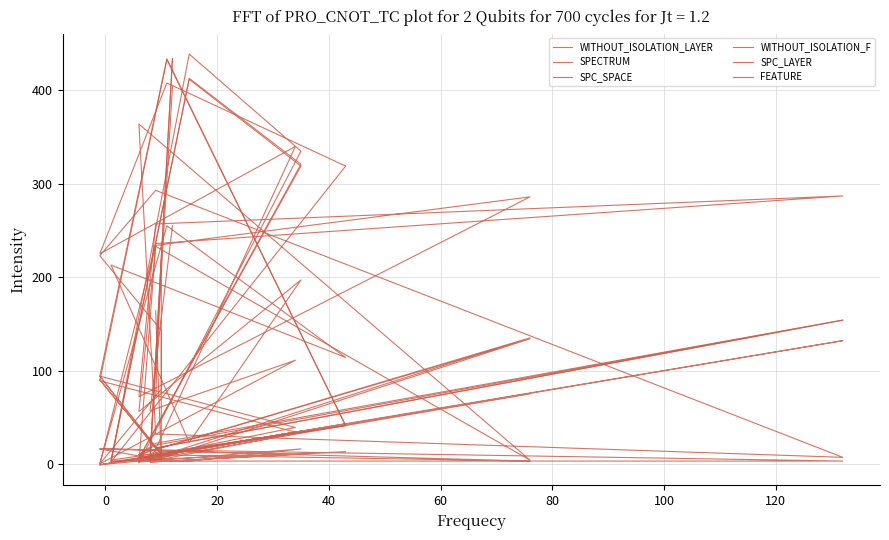

Which series has the largest total across all categories?

SPECTRUM